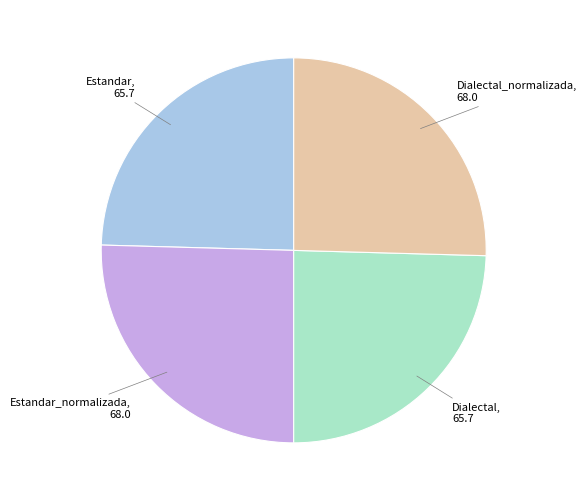

Is there a majority slice in this chart?

No